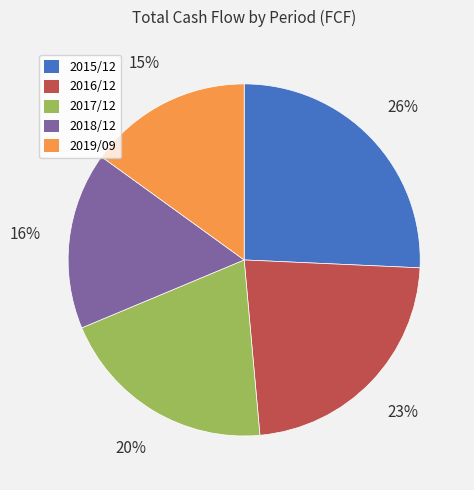

Approximately how many times larger is the value at 2017/12 compared to 2016/12?

0.9